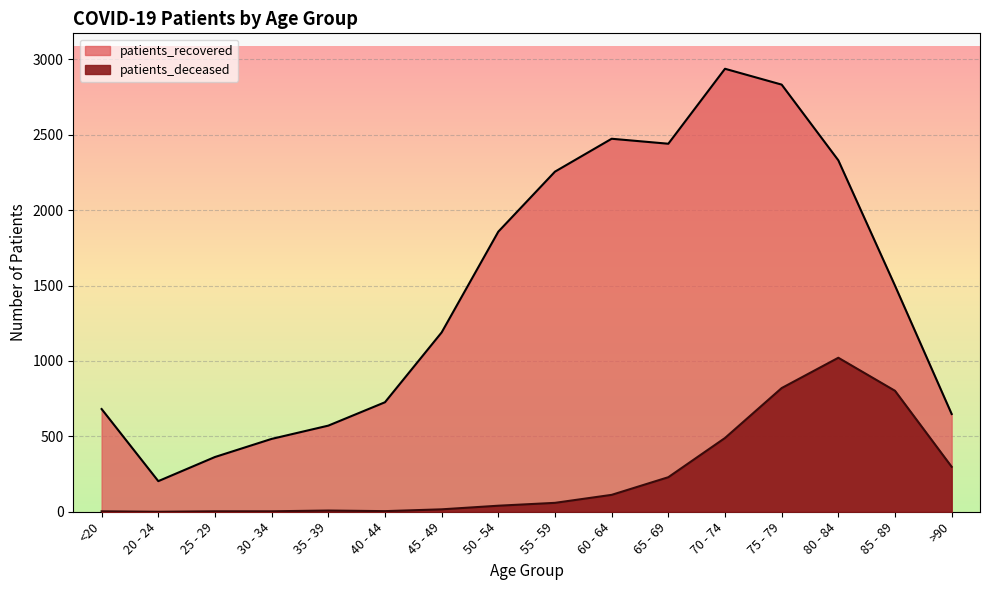

Count the number of categories in the chart.

16